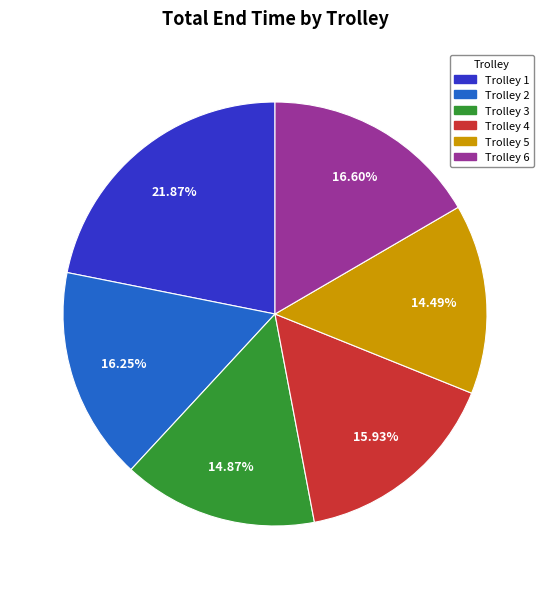

Approximately how many times larger is the value at Trolley 4 compared to Trolley 2?

1.0